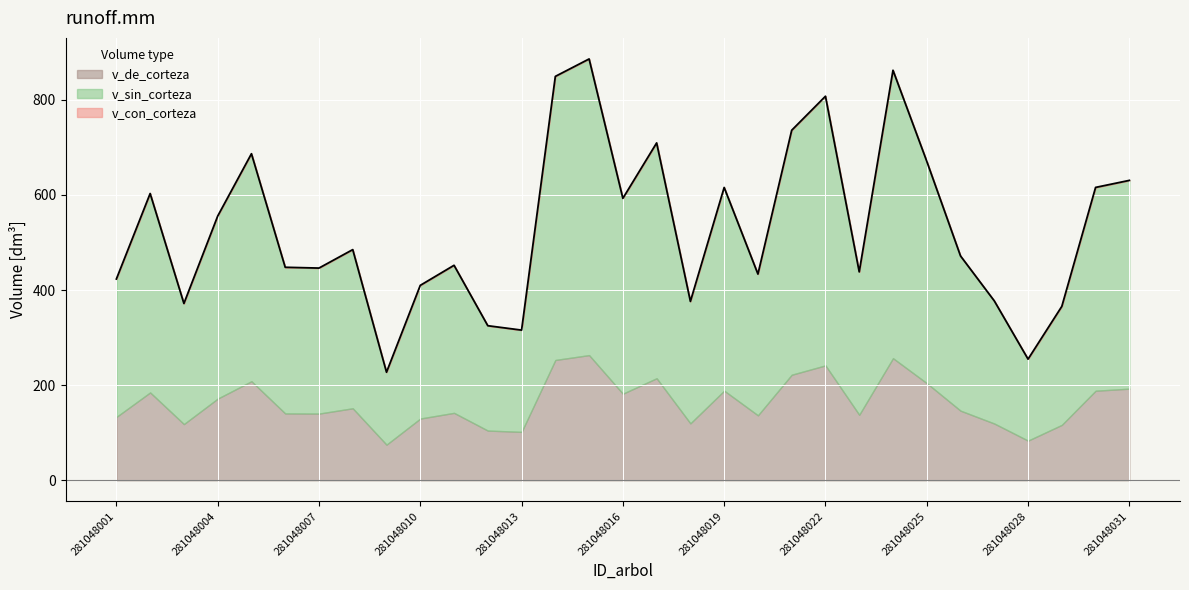

What is the spread (max minus min) of values at 281048009?

152.3